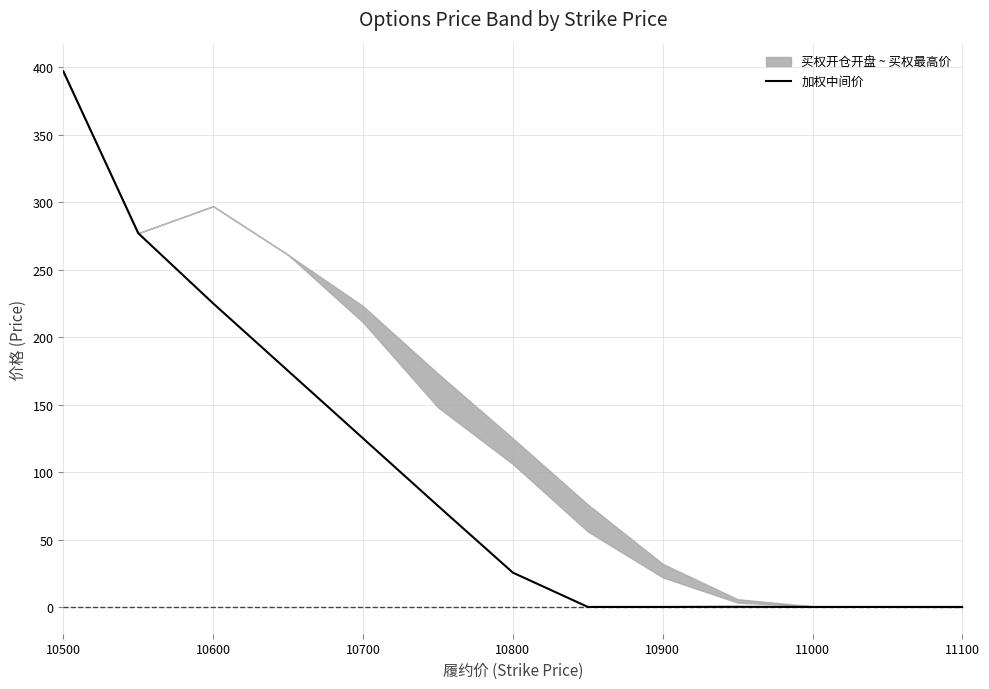

The value of 加权中间价 at 10600 is 301.1. True or false?

False